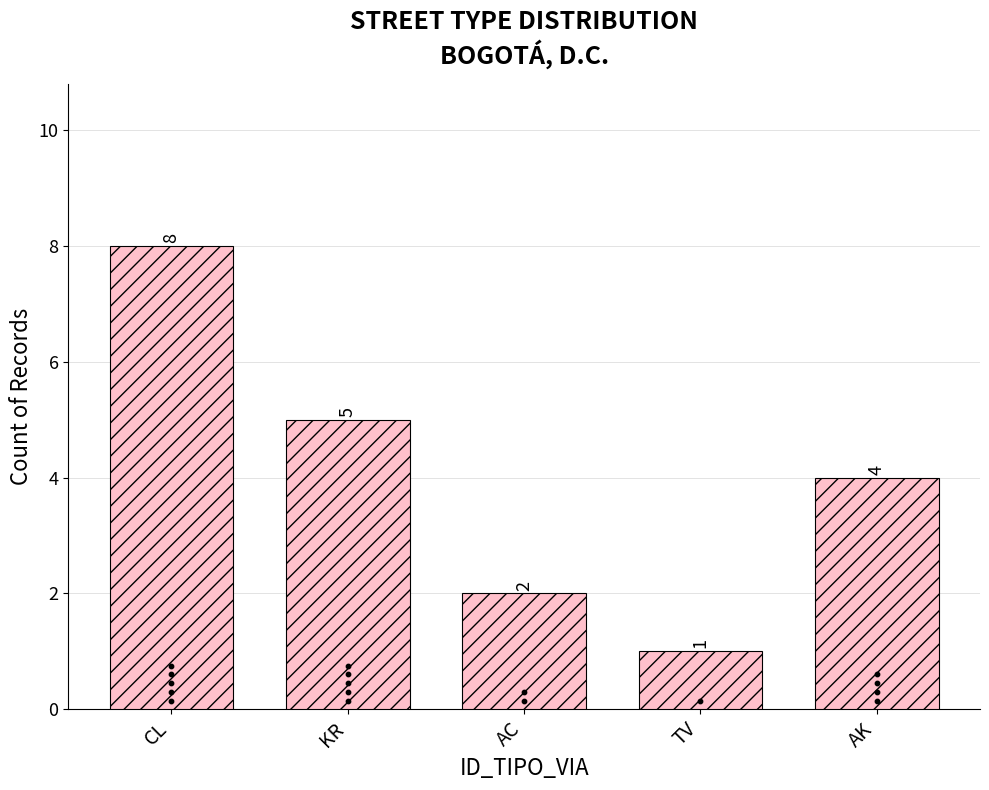

Approximately how many times larger is the value at AC compared to TV?

2.0